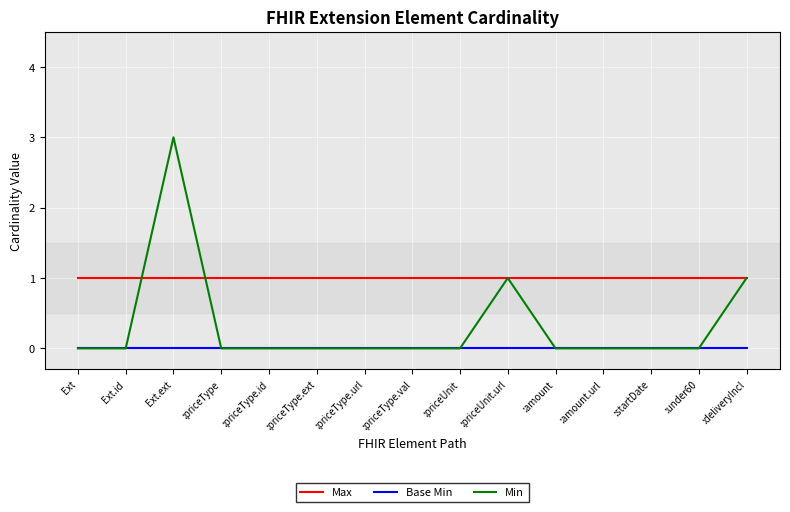

What is the sum of all Max values?

15